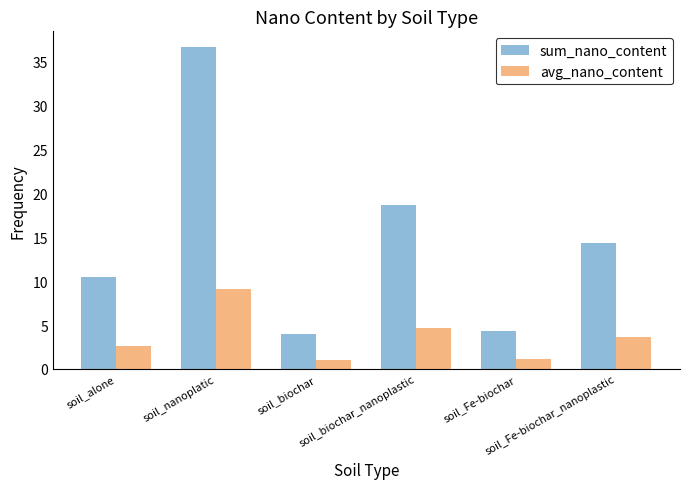

How many data points in avg_nano_content are less than 3?

3